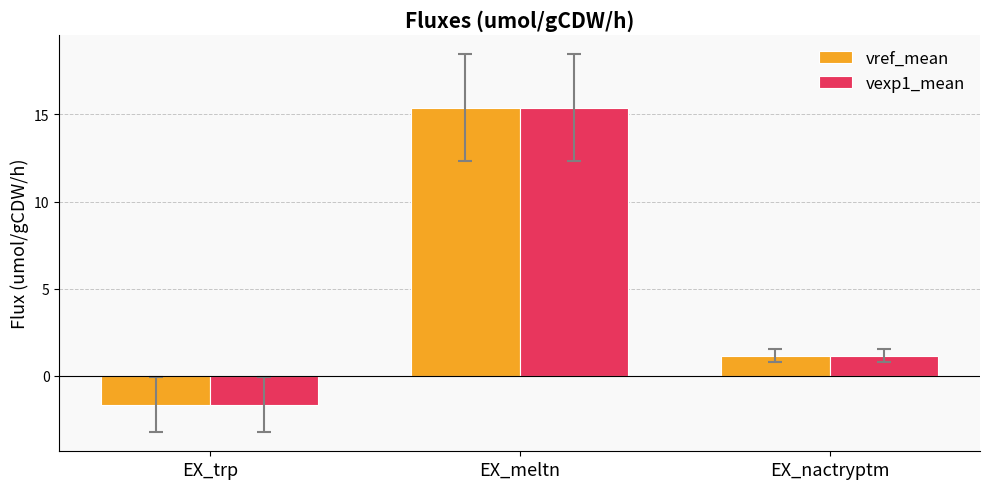

The vref_mean series shows -1.7 at EX_trp. True or false?

True